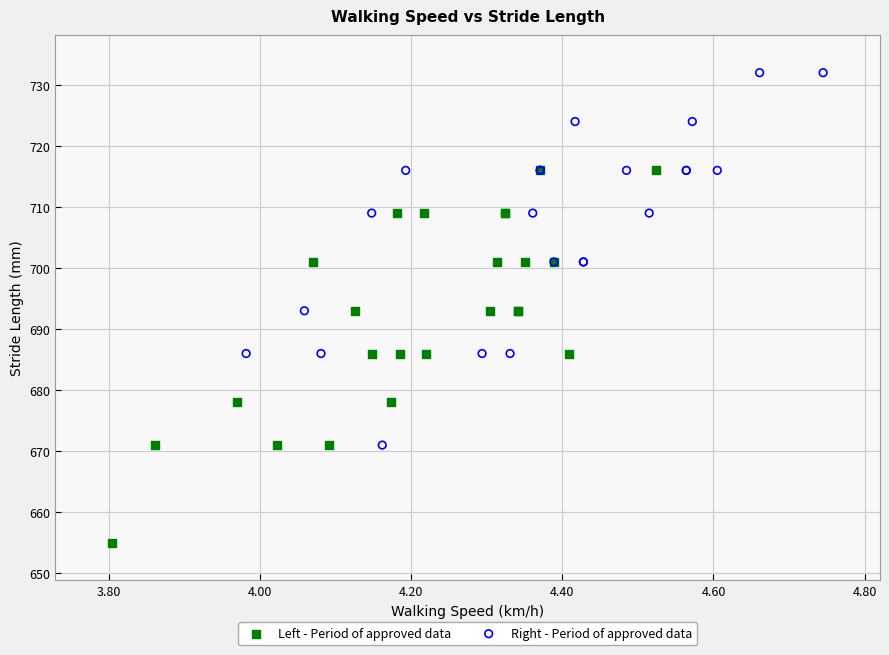

Which series contains the highest Y value?

Right - Period of approved data